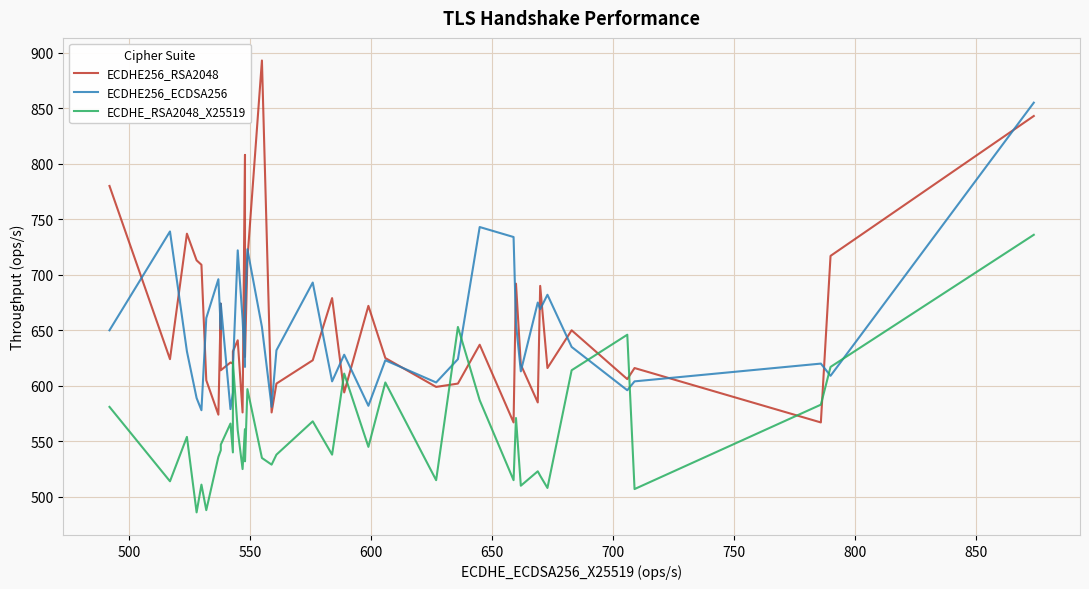

At how many categories does at least one series exceed 802?

3